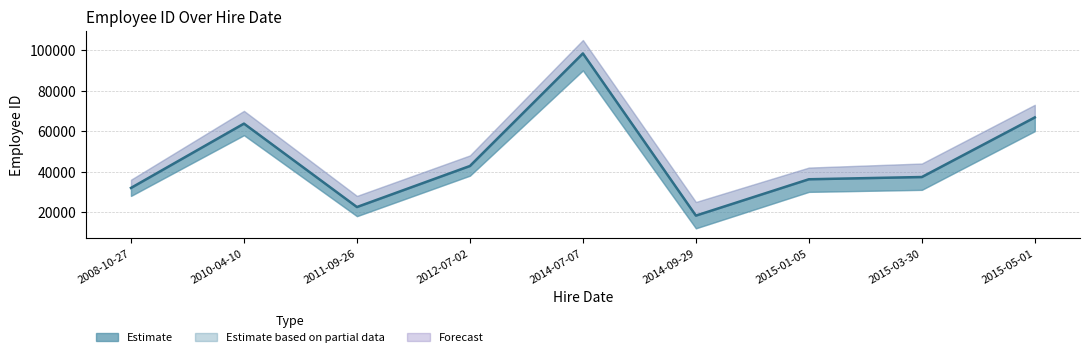

What is the label of the 4th point from the right?

2014-09-29